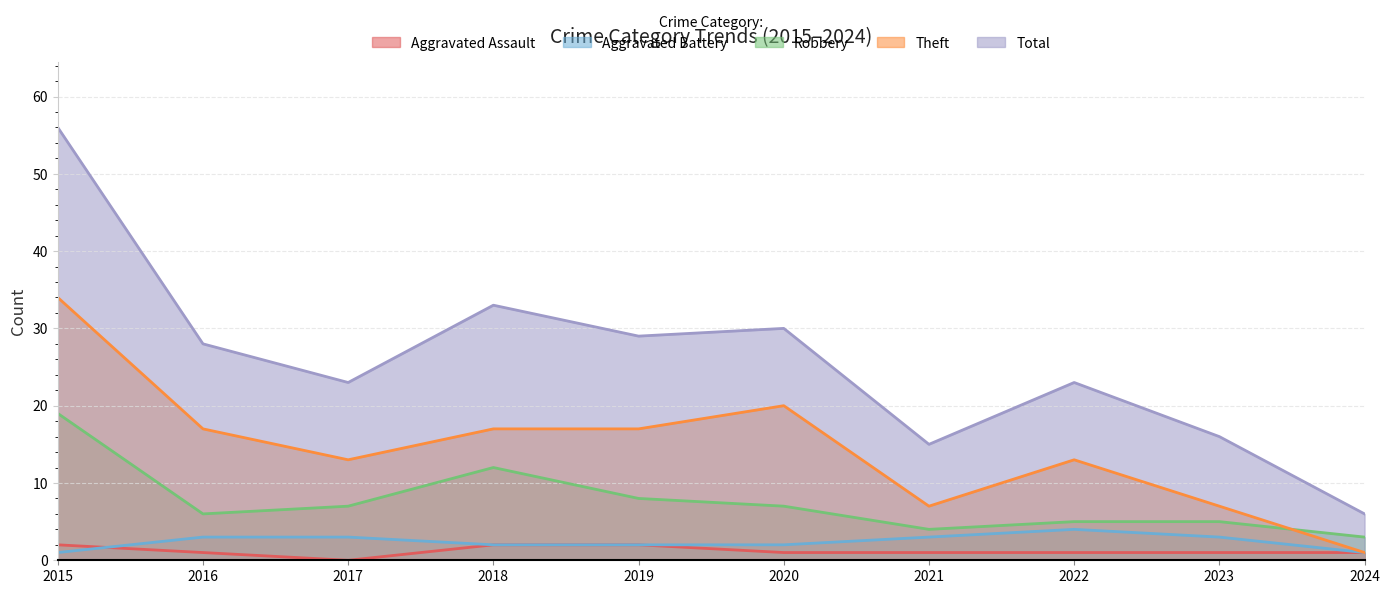

Which series ends up on top after the final intersection of Robbery and Theft?

Robbery